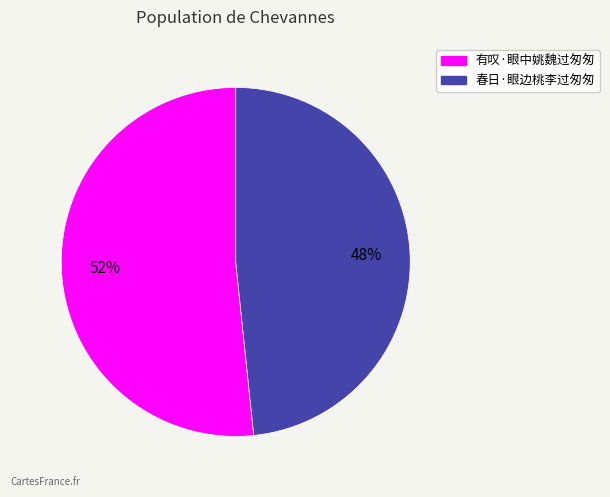

True or false: 春日·眼边桃李过匆匆 accounts for 48% of the total.

True